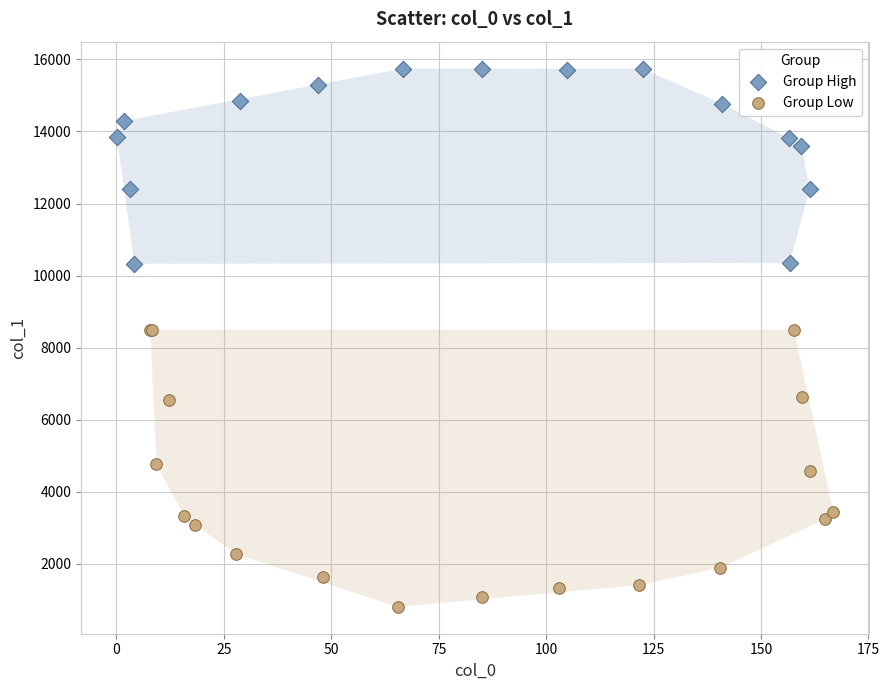

Which series has the largest Y range (max minus min)?

Group Low